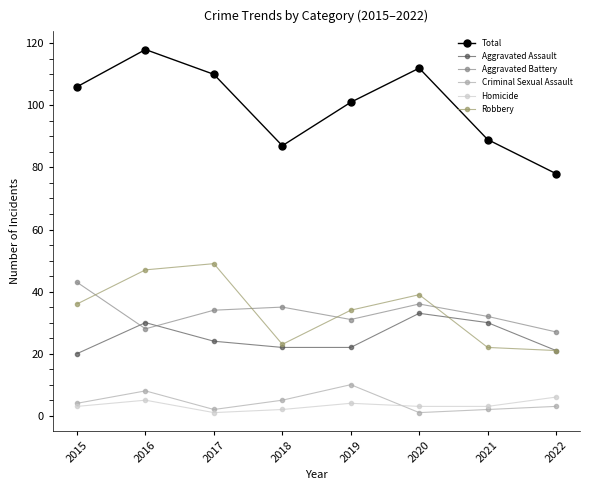

Which category has the highest value across all series?

2016